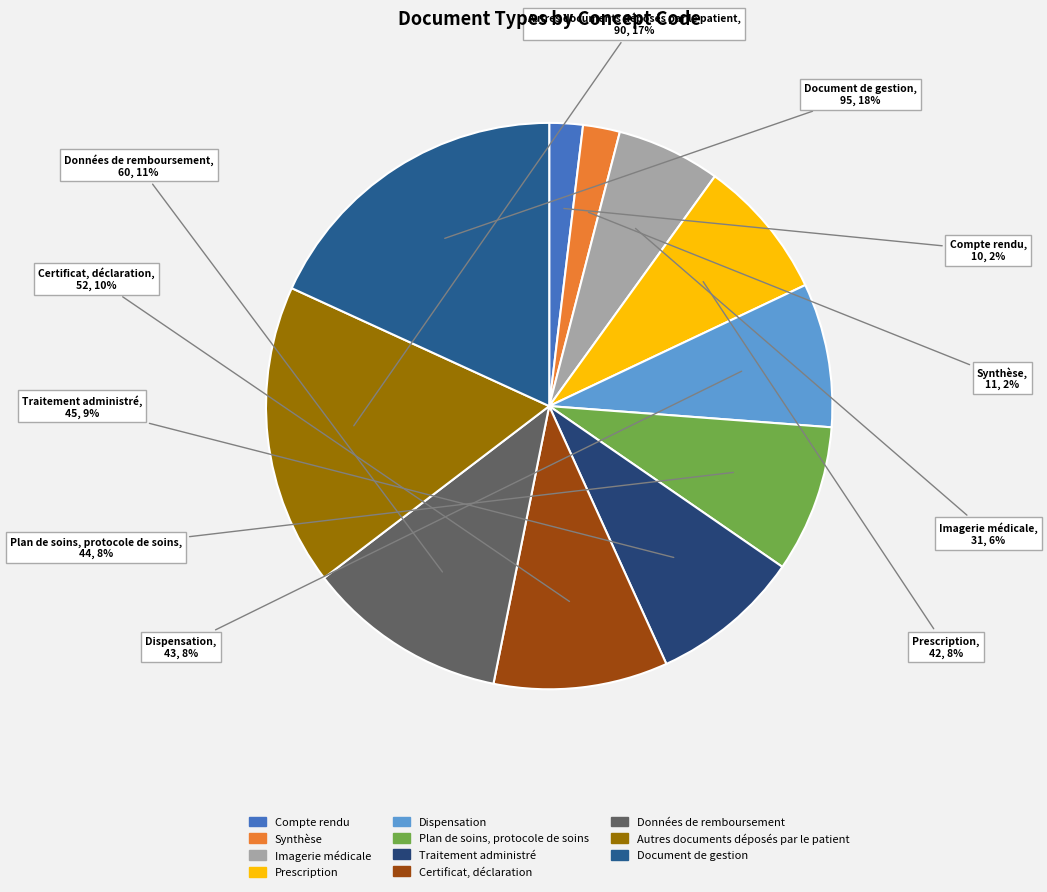

Do Synthèse and Compte rendu together represent more than half of the pie?

No